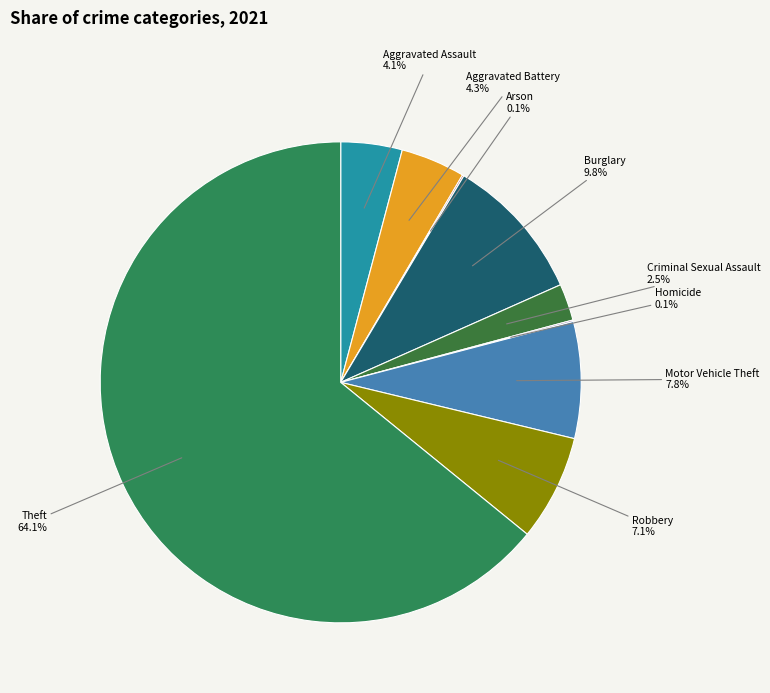

What percentage is the Motor Vehicle Theft slice, to the nearest percent?

8%